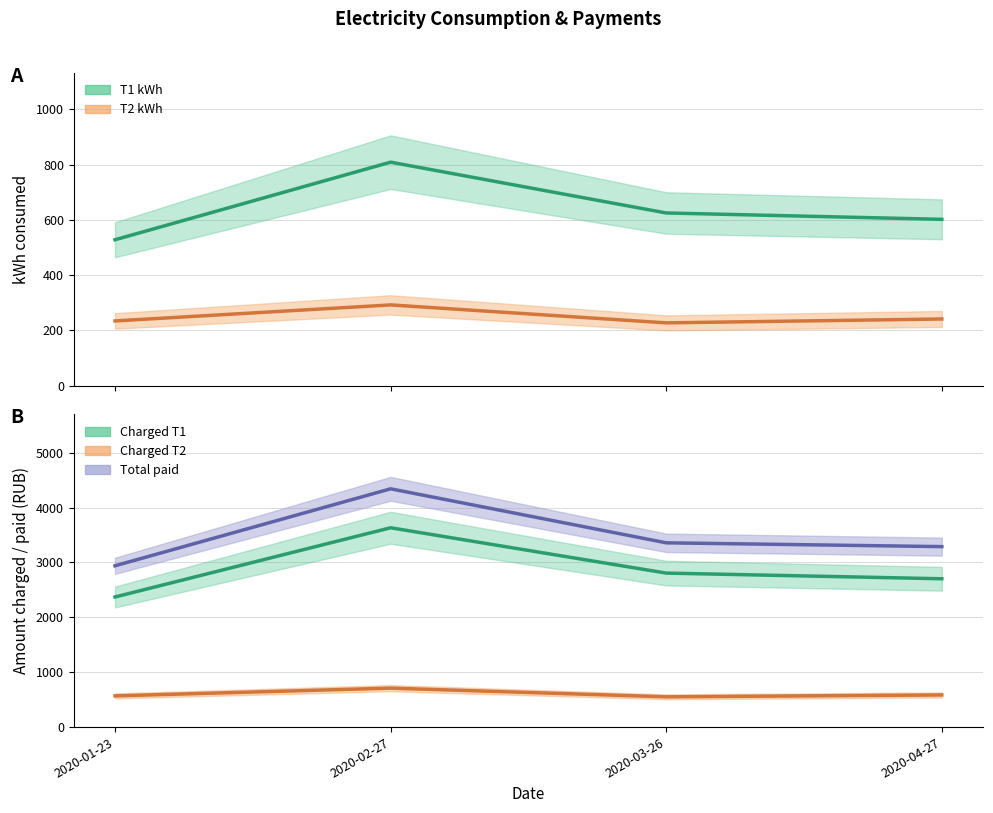

True or false: Total paid and Charged T1 intersect in this chart.

False